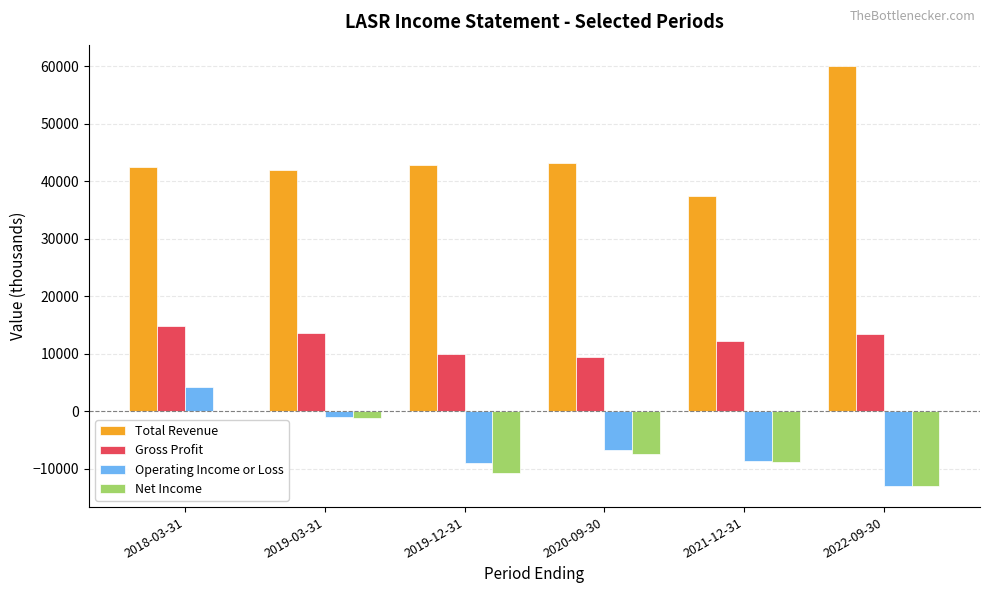

Which series has the widest spread of values?

Total Revenue